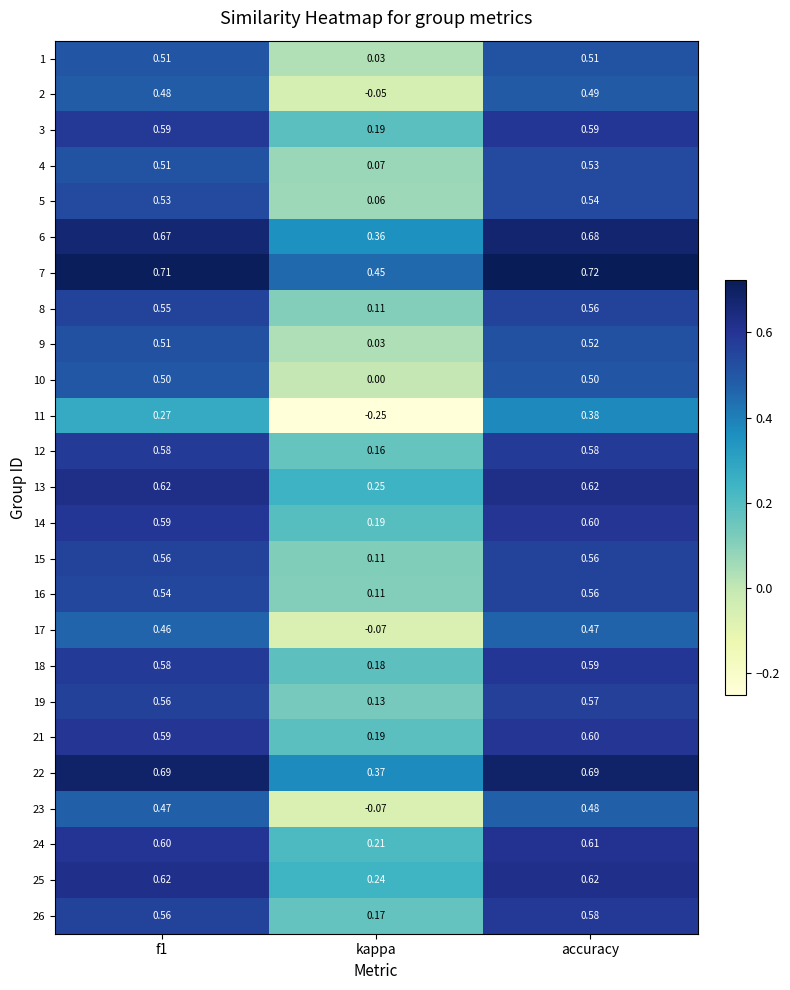

Which series has the largest total across all categories?

7